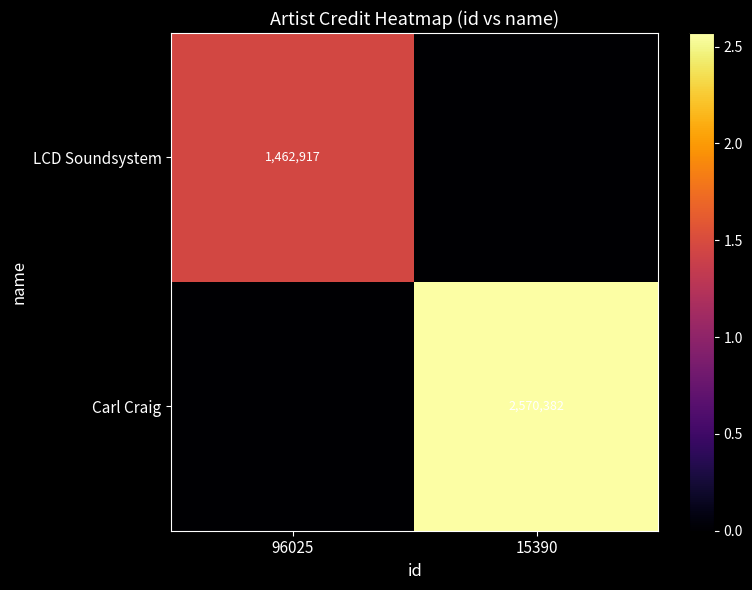

The Carl Craig series shows 891227 at 15390. True or false?

False